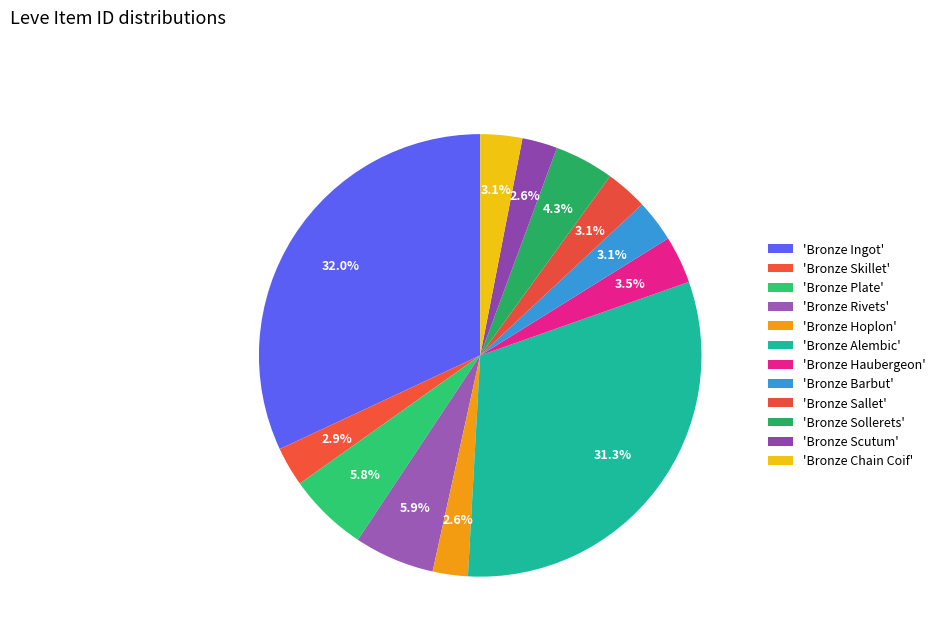

How many segments does this pie chart have?

12